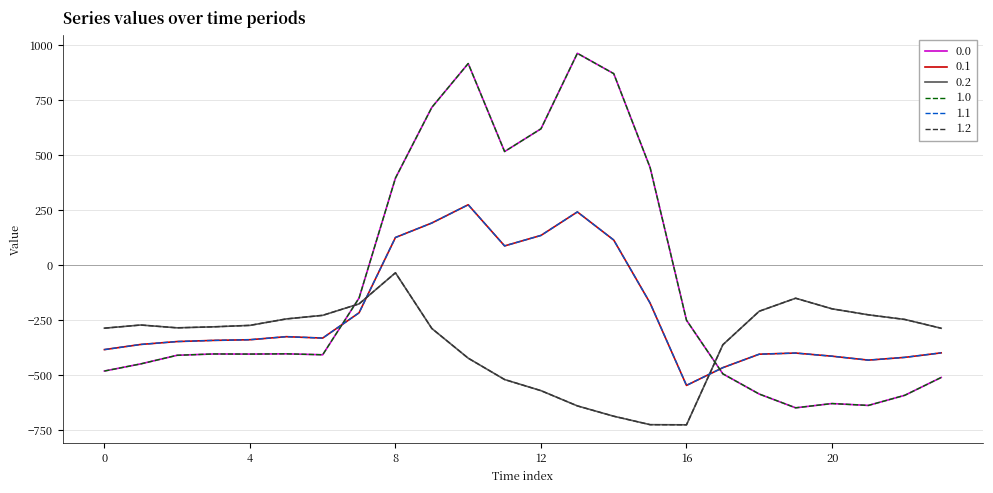

Reading left to right, transcribe all the data shown in this chart.

0.0: 0=-482.0	1=-449.5	2=-410.3	3=-404.4	4=-404.9	5=-403.8	6=-408.0	7=-150.1	8=395.3	9=716.9	10=916.2	11=516.0	12=619.4	13=962.7	14=870.3	15=443.0	16=-250.9	17=-494.8	18=-586.7	19=-649.2	20=-629.9	21=-638.4	22=-592.3	23=-511.3
0.1: 0=-384.6	1=-361.1	2=-347.9	3=-342.7	4=-339.6	5=-325.7	6=-332.2	7=-217.1	8=125.2	9=191.1	10=274.1	11=87.0	12=134.6	13=241.5	14=113.7	15=-173.1	16=-547.3	17=-466.6	18=-405.4	19=-400.2	20=-414.5	21=-432.4	22=-419.9	23=-399.4
0.2: 0=-287.1	1=-272.7	2=-285.5	3=-281.0	4=-274.4	5=-245.0	6=-228.8	7=-176.6	8=-35.3	9=-288.5	10=-423.5	11=-520.6	12=-571.2	13=-640.4	14=-687.4	15=-725.8	16=-726.6	17=-362.4	18=-210.0	19=-151.0	20=-199.2	21=-226.4	22=-247.4	23=-287.5
1.0: 0=-482.0	1=-449.5	2=-410.3	3=-404.4	4=-404.9	5=-403.8	6=-408.0	7=-150.1	8=395.3	9=716.9	10=916.2	11=516.0	12=619.4	13=962.7	14=870.3	15=443.0	16=-250.9	17=-494.8	18=-586.7	19=-649.2	20=-629.9	21=-638.4	22=-592.3	23=-511.3
1.1: 0=-384.6	1=-361.1	2=-347.9	3=-342.7	4=-339.6	5=-325.7	6=-332.2	7=-217.1	8=125.2	9=191.1	10=274.1	11=87.0	12=134.6	13=241.5	14=113.7	15=-173.1	16=-547.3	17=-466.6	18=-405.4	19=-400.2	20=-414.5	21=-432.4	22=-419.9	23=-399.4
1.2: 0=-287.1	1=-272.7	2=-285.5	3=-281.0	4=-274.4	5=-245.0	6=-228.8	7=-176.6	8=-35.3	9=-288.5	10=-423.5	11=-520.6	12=-571.2	13=-640.4	14=-687.4	15=-725.8	16=-726.6	17=-362.4	18=-210.0	19=-151.0	20=-199.2	21=-226.4	22=-247.4	23=-287.5